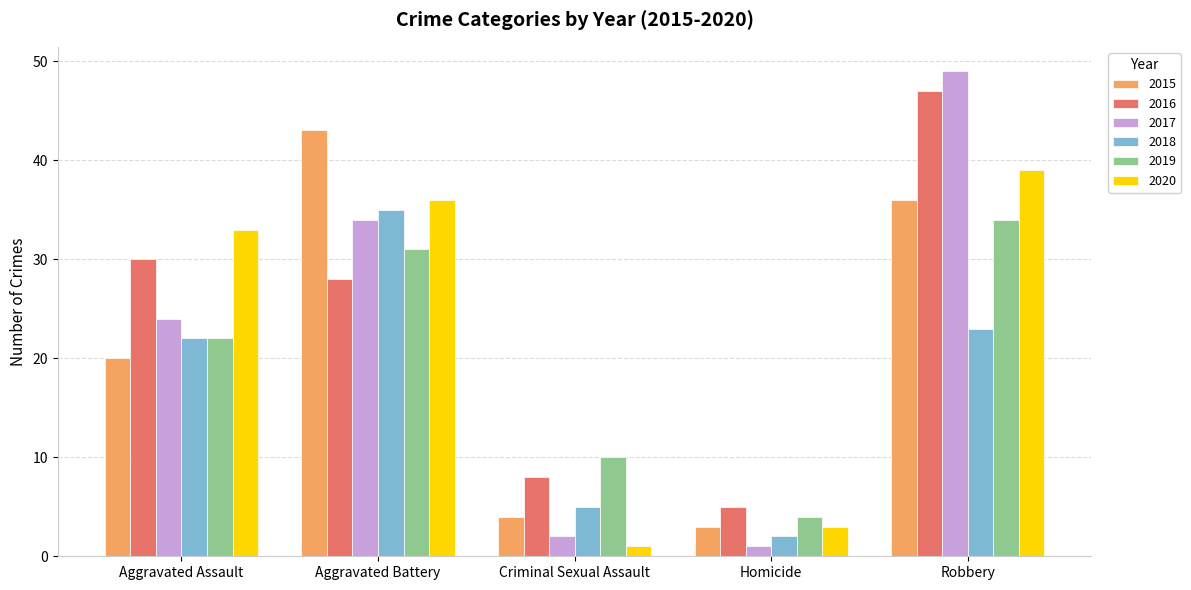

At which category is the sum across all series the highest?

Robbery